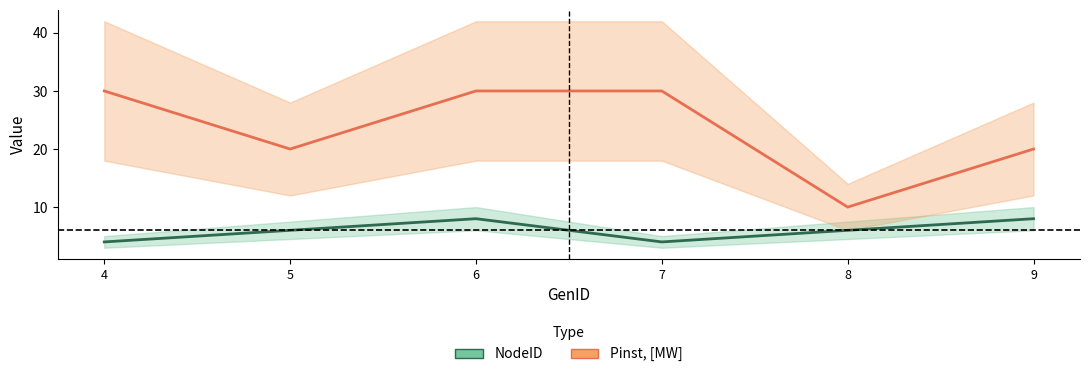

Reading left to right, what are all the values shown in this chart?

NodeID: 4	6	8	4	6	8
Pinst: 30	20	30	30	10	20